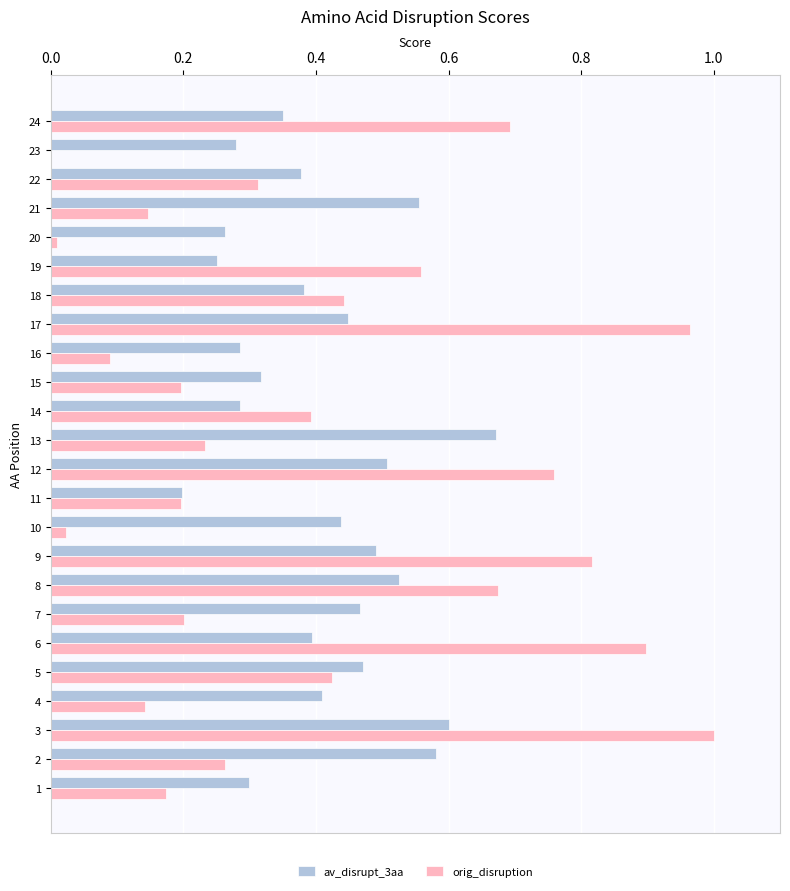

What is the sum of all orig_disruption values?

9.6